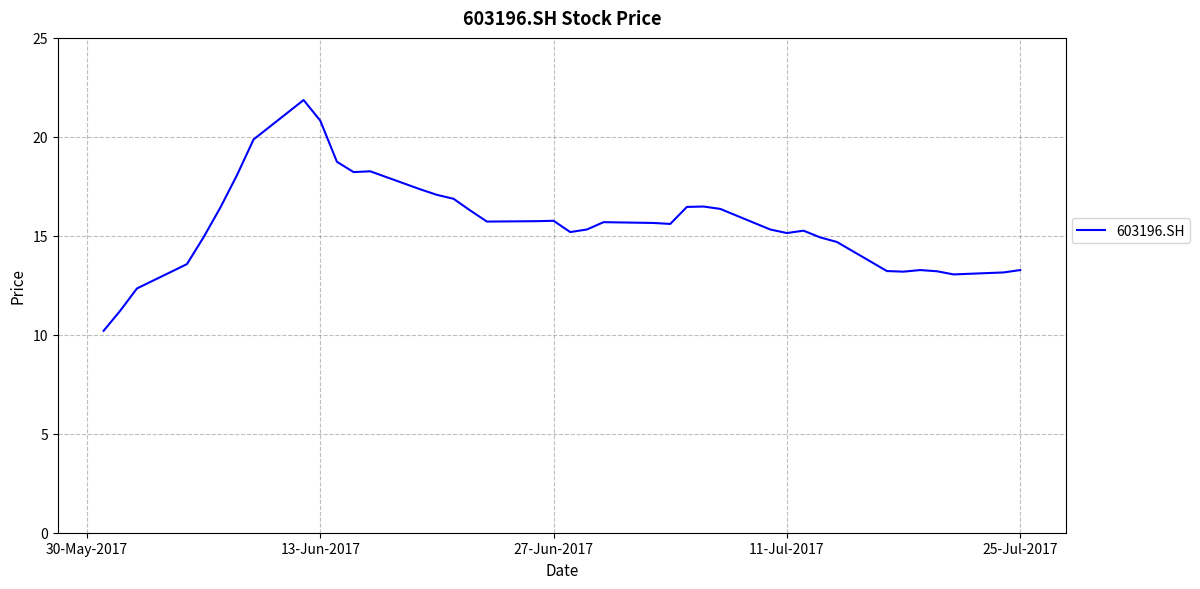

What is the greatest value displayed?

21.9